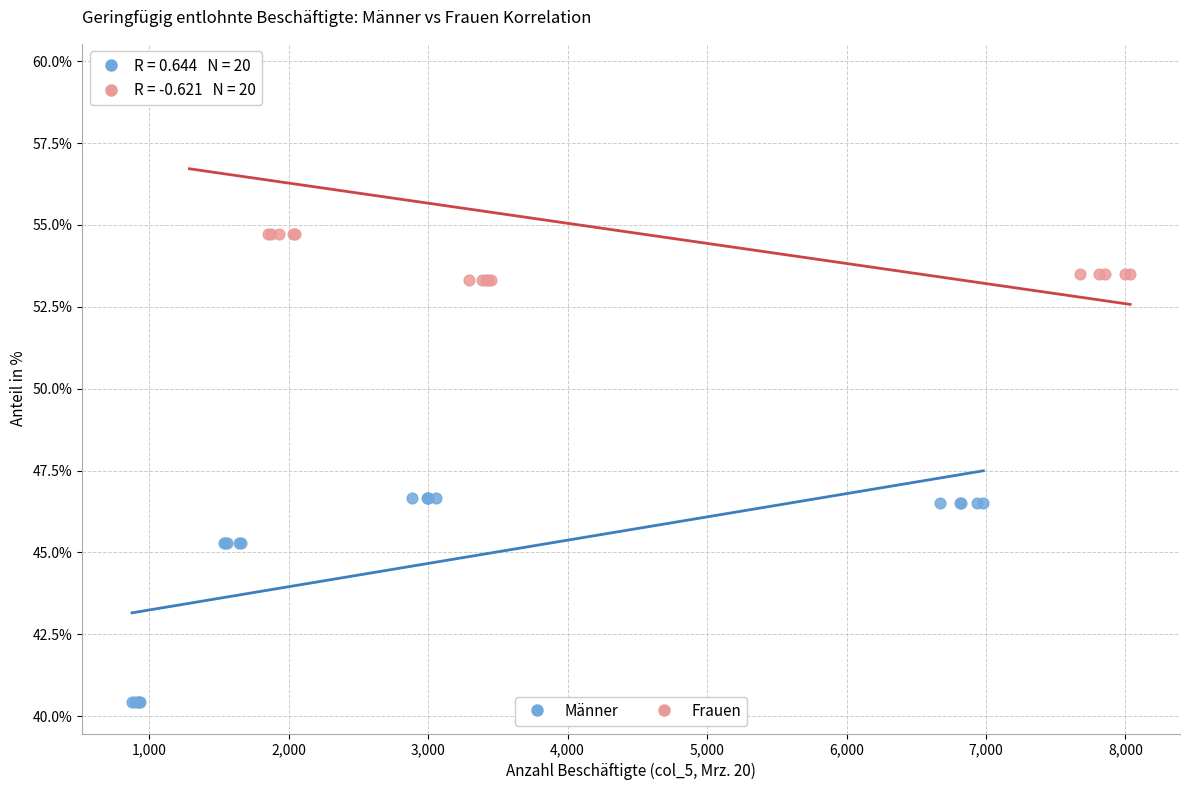

Which series contains the lowest Y value?

Männer